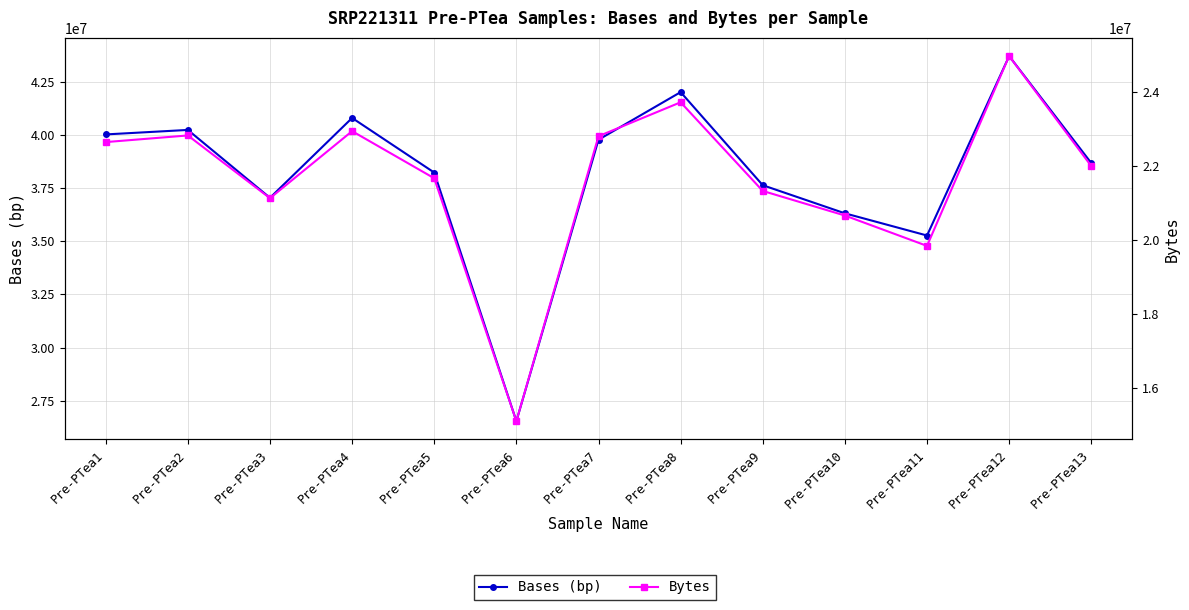

Which series changed the most between Pre-PTea7 and Pre-PTea11?

Bases (bp)